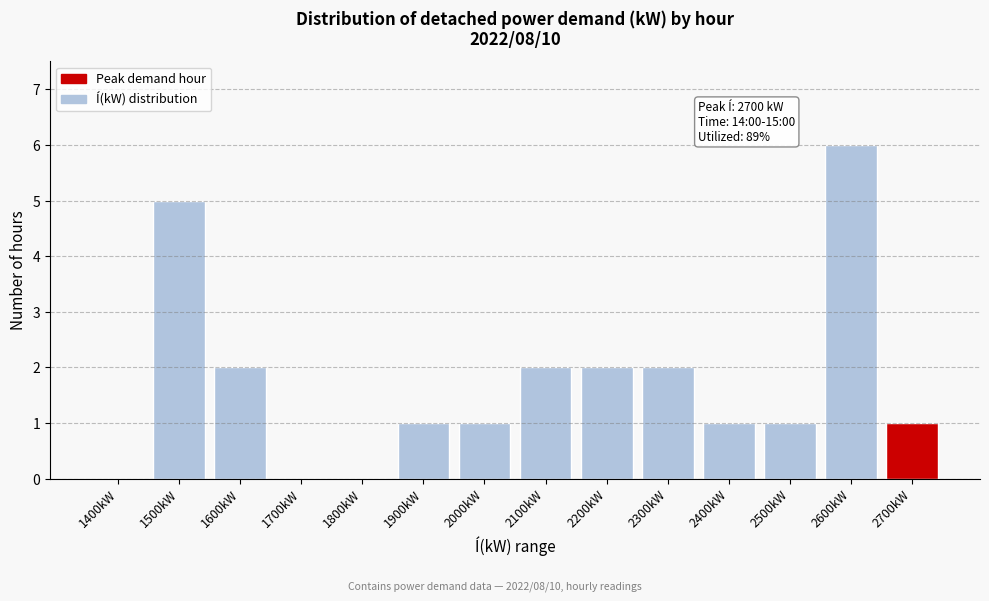

Reading left to right, list all the values displayed in this chart.

1400kW=0	1500kW=5	1600kW=2	1700kW=0	1800kW=0	1900kW=1	2000kW=1	2100kW=2	2200kW=2	2300kW=2	2400kW=1	2500kW=1	2600kW=6	2700kW=1